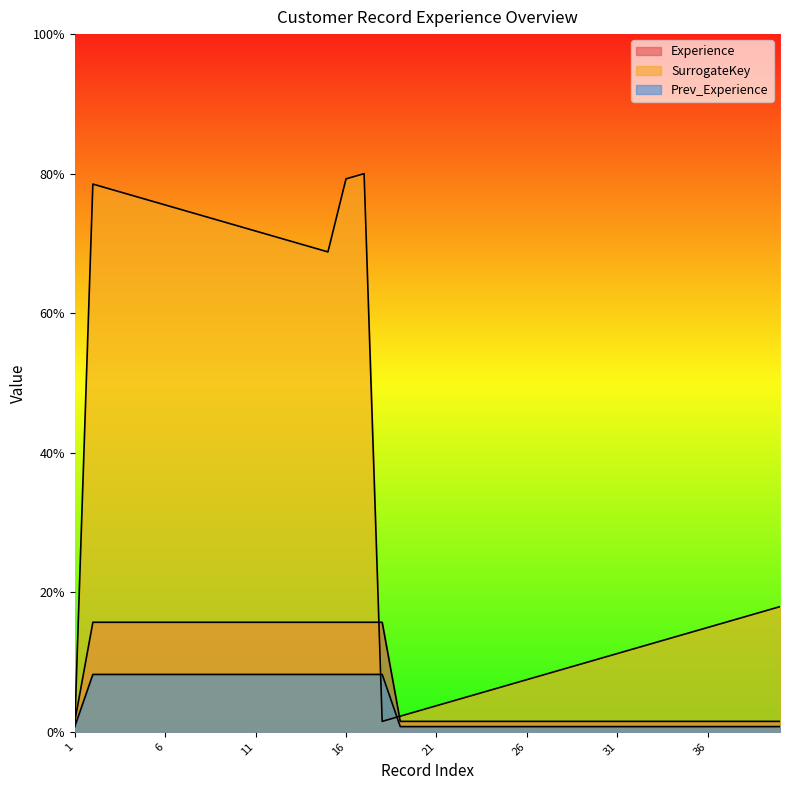

Between 9 and 29, which is larger?

9